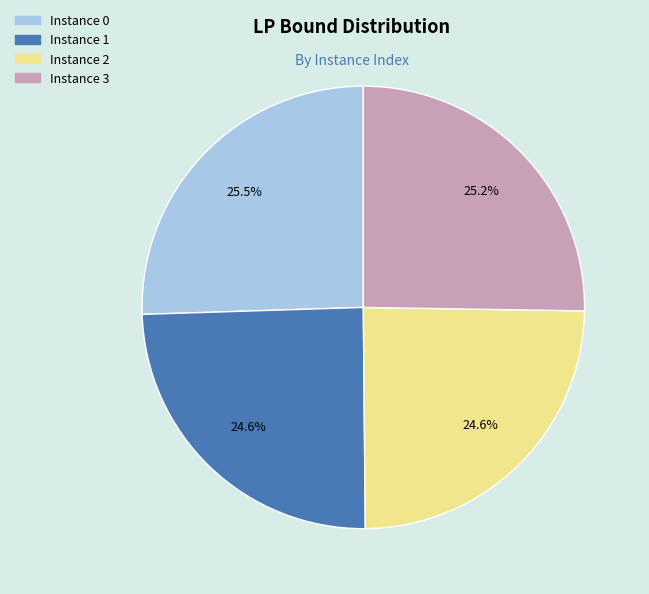

To the nearest percent, what is the average slice percentage?

25%